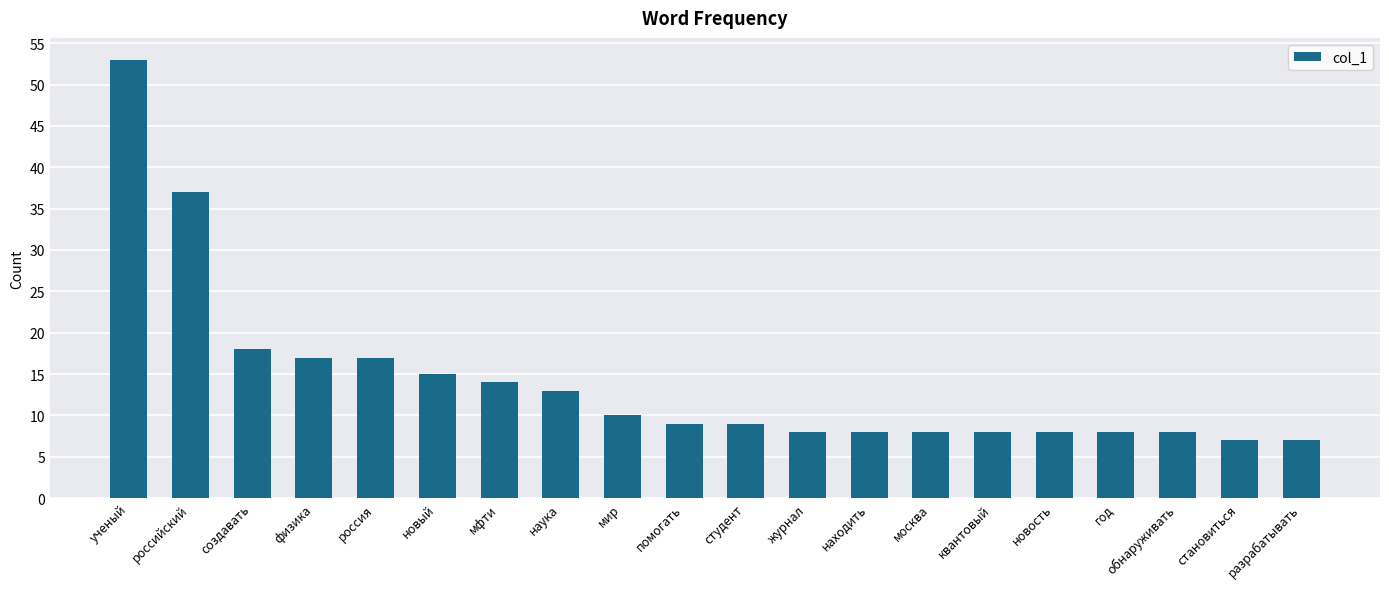

How many distinct data groups are displayed?

1